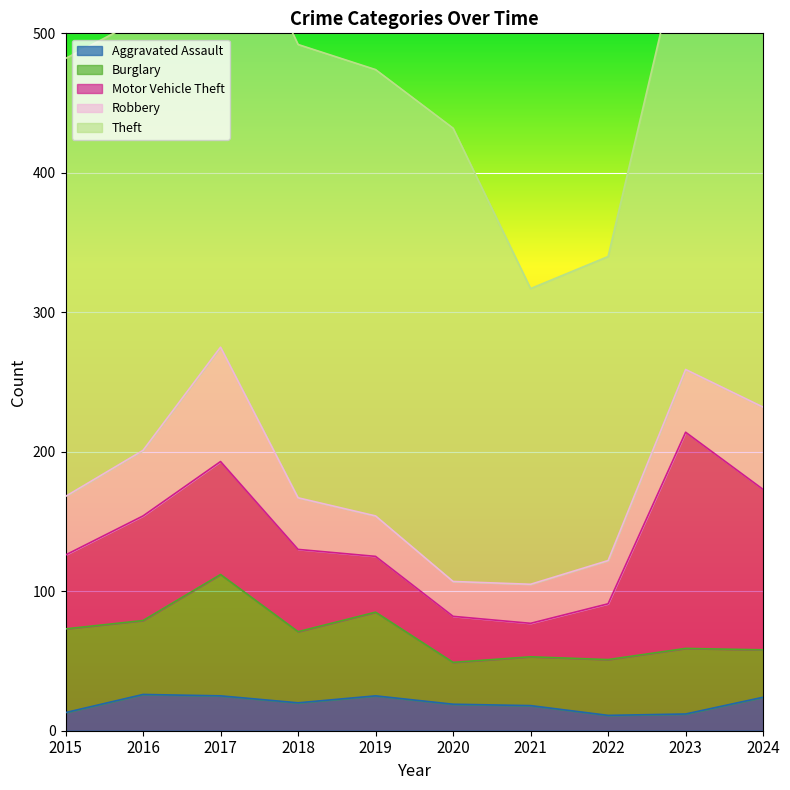

How many interior local valleys does the Theft series have?

3